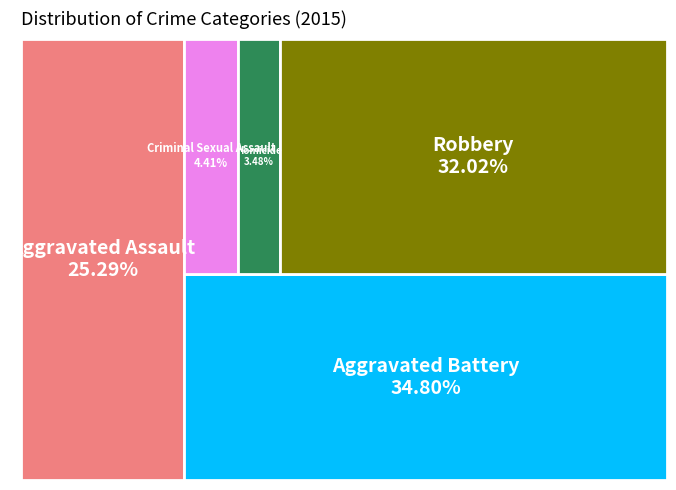

To the nearest percent, what is the difference between the Aggravated Battery and Aggravated Assault slice percentages?

10%